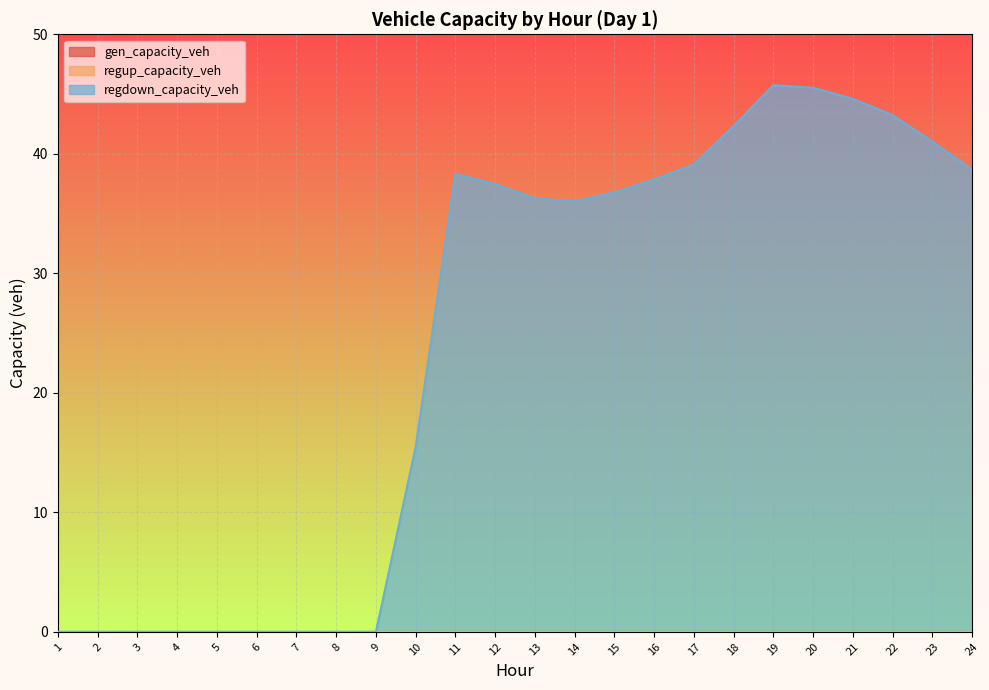

Does the chart display data point markers on the line(s)?

No